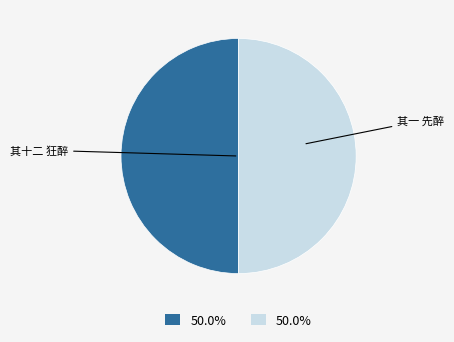

What is the ratio of the value at 其十二 狂醉 to the value at 其一 先醉?

1.0